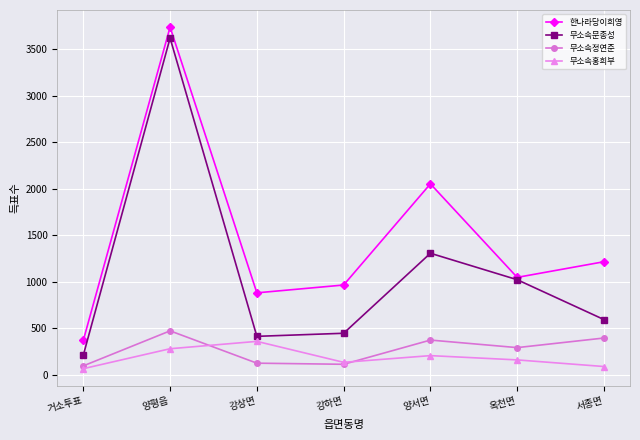

Where is the first local maximum for 무소속정연준?

양평읍